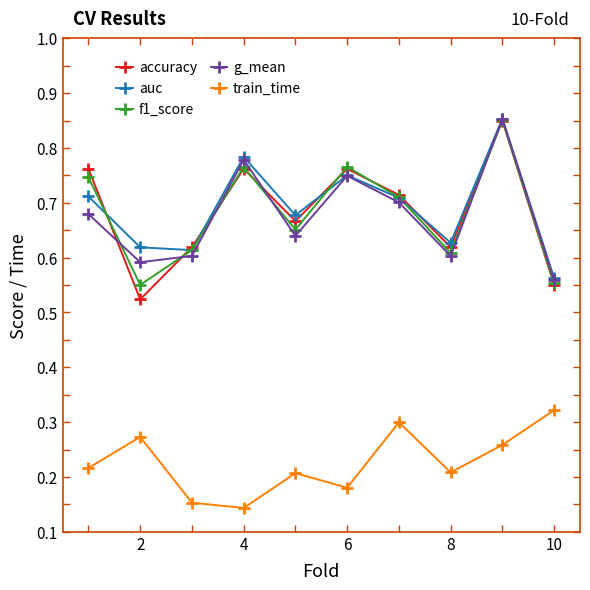

At how many categories does at least one series exceed 0?

10